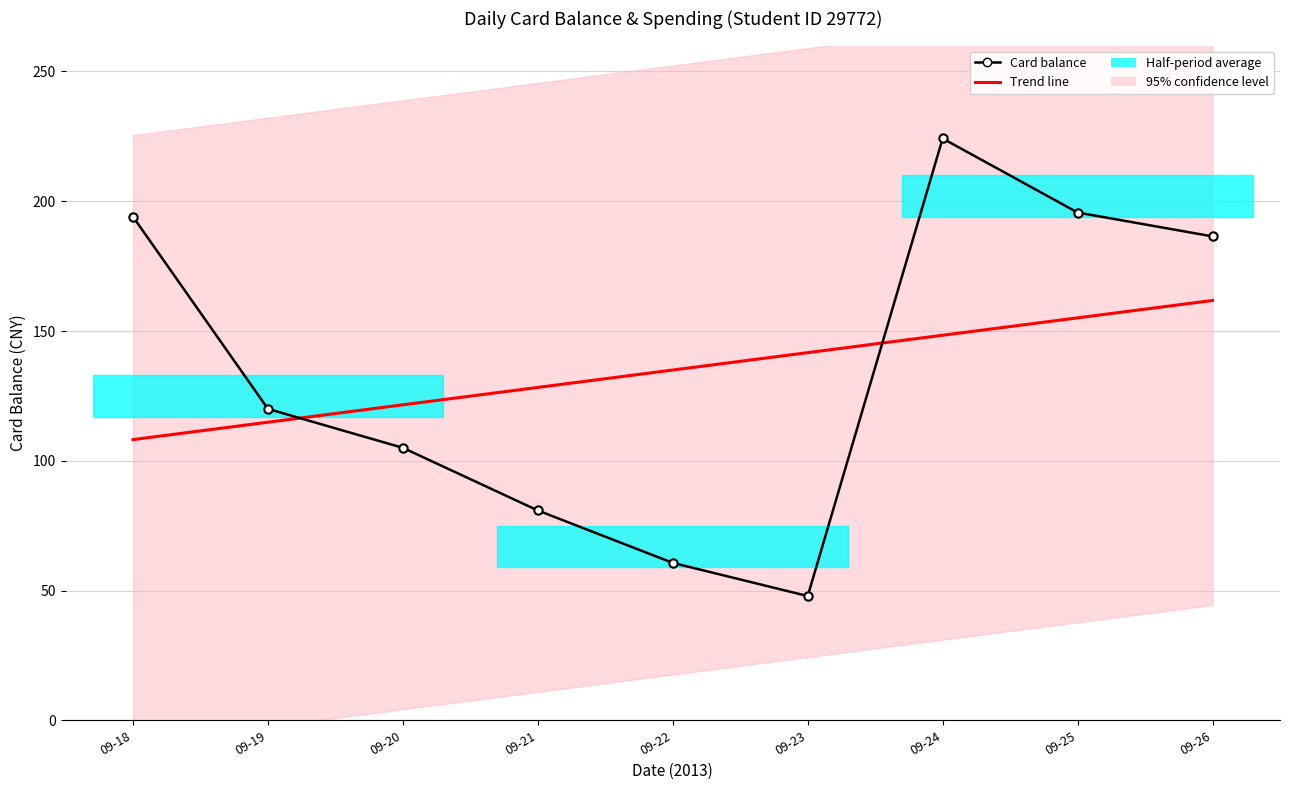

What is the difference between the maximum and second lowest values in the Card balance series?

163.5